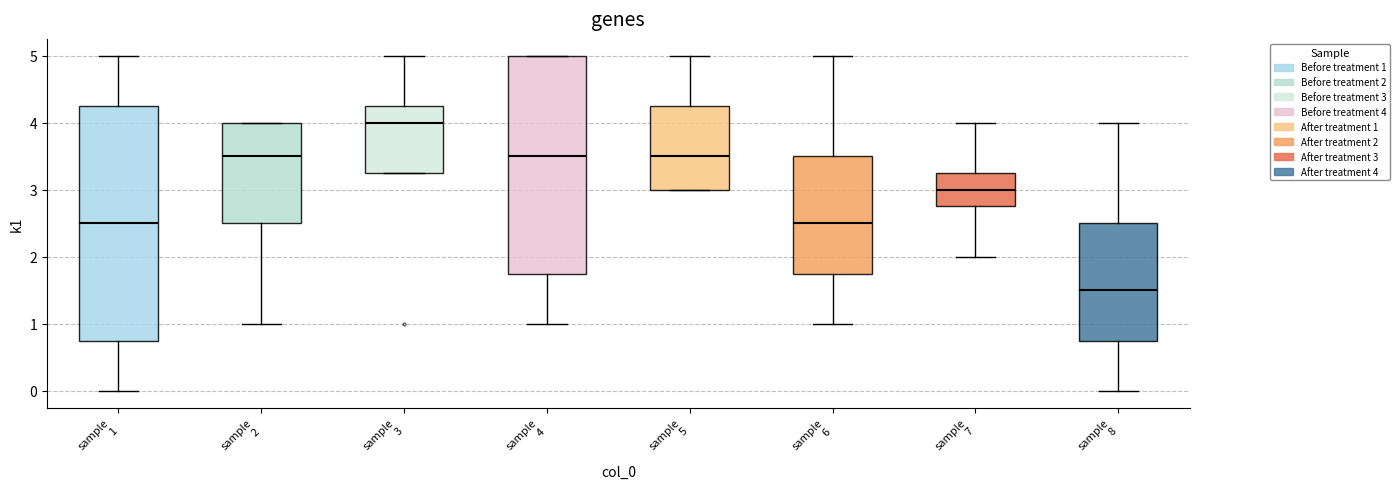

Which box's median line is the lowest?

sample 8